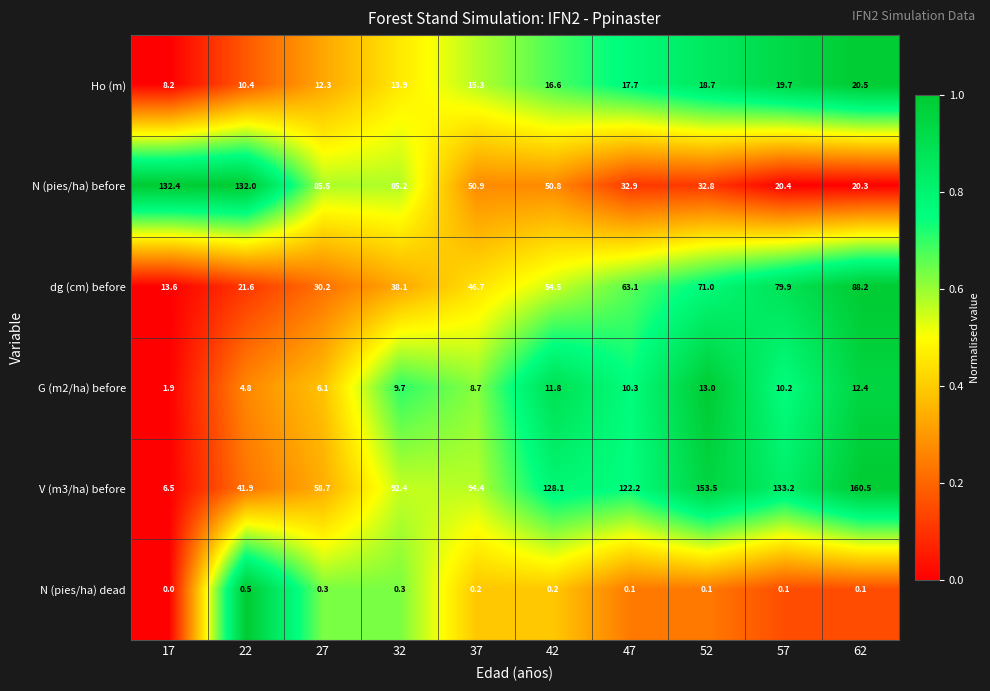

The dg (cm) before series shows 54.5 at 42. True or false?

True